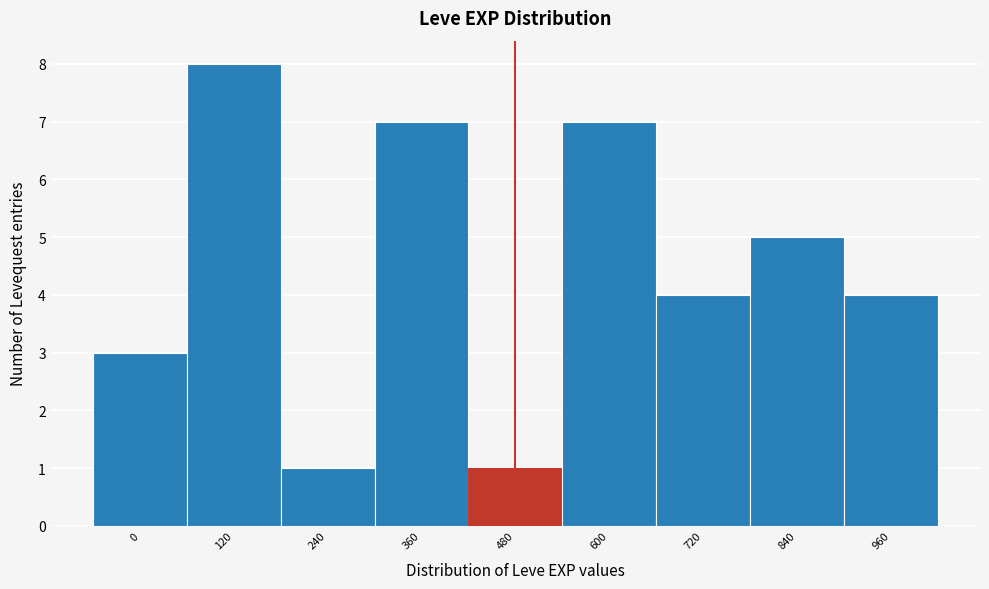

Reading left to right, extract all data points from this chart.

3	8	1	7	1	7	4	5	4